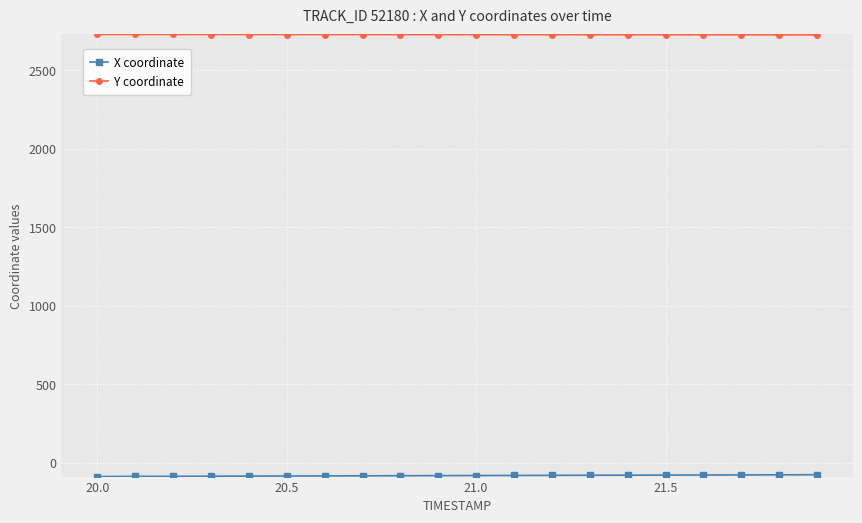

What is the smallest value displayed?

-86.8